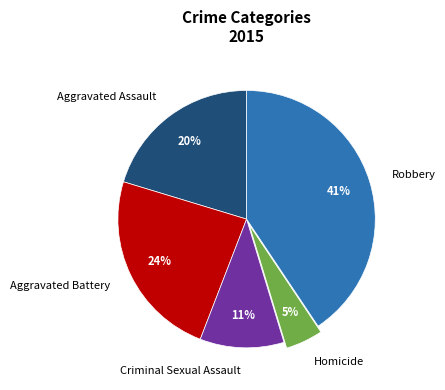

To the nearest percent, what is the difference between the Criminal Sexual Assault and Aggravated Battery slice percentages?

13%